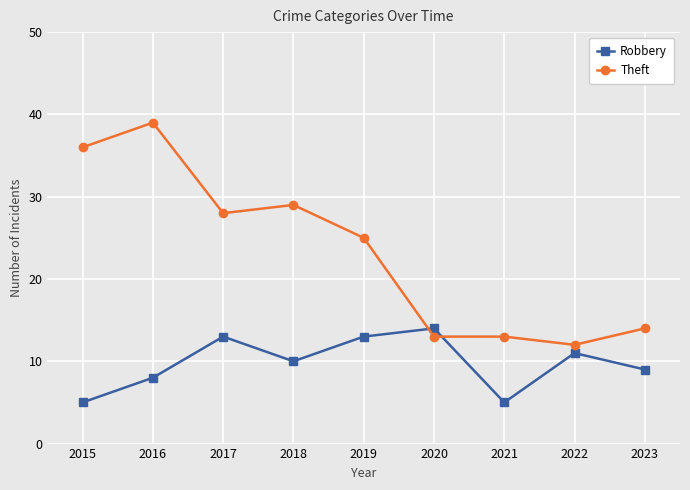

What are all the series names shown in the legend?

Robbery, Theft